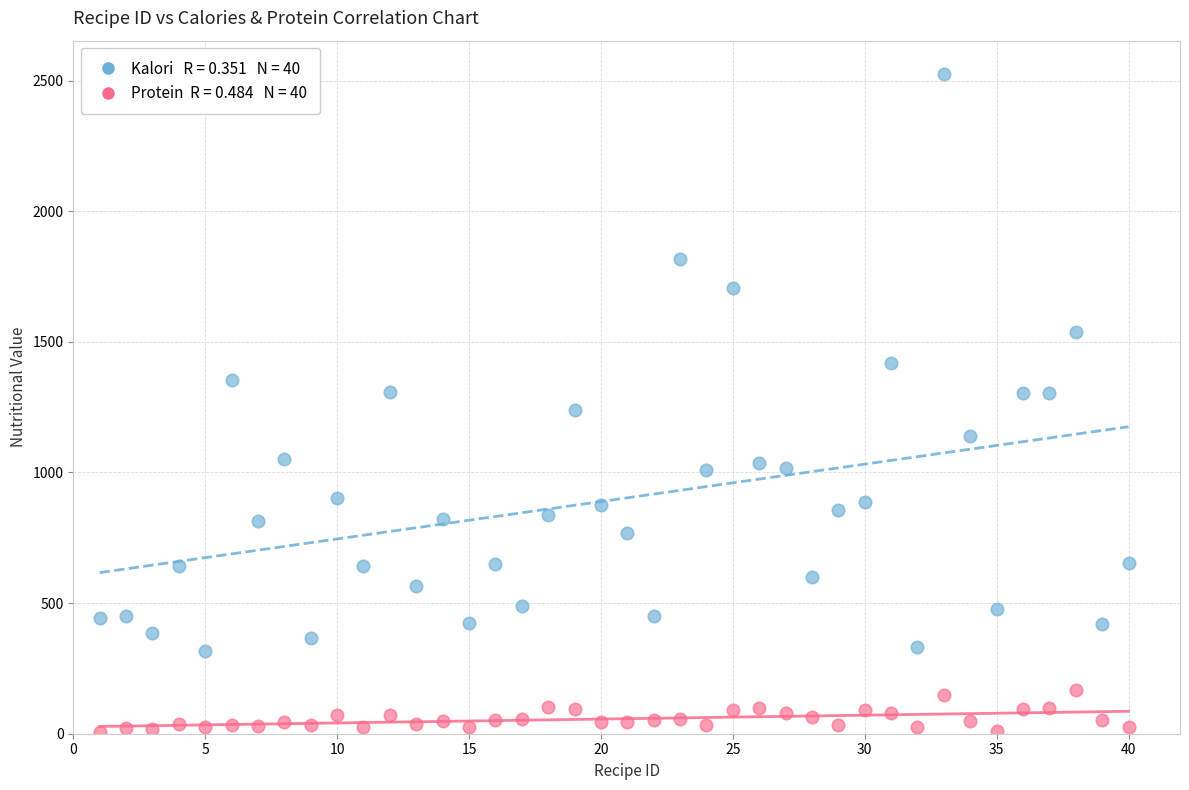

Across all data points, what is the range of Y values (max minus min)?

2522